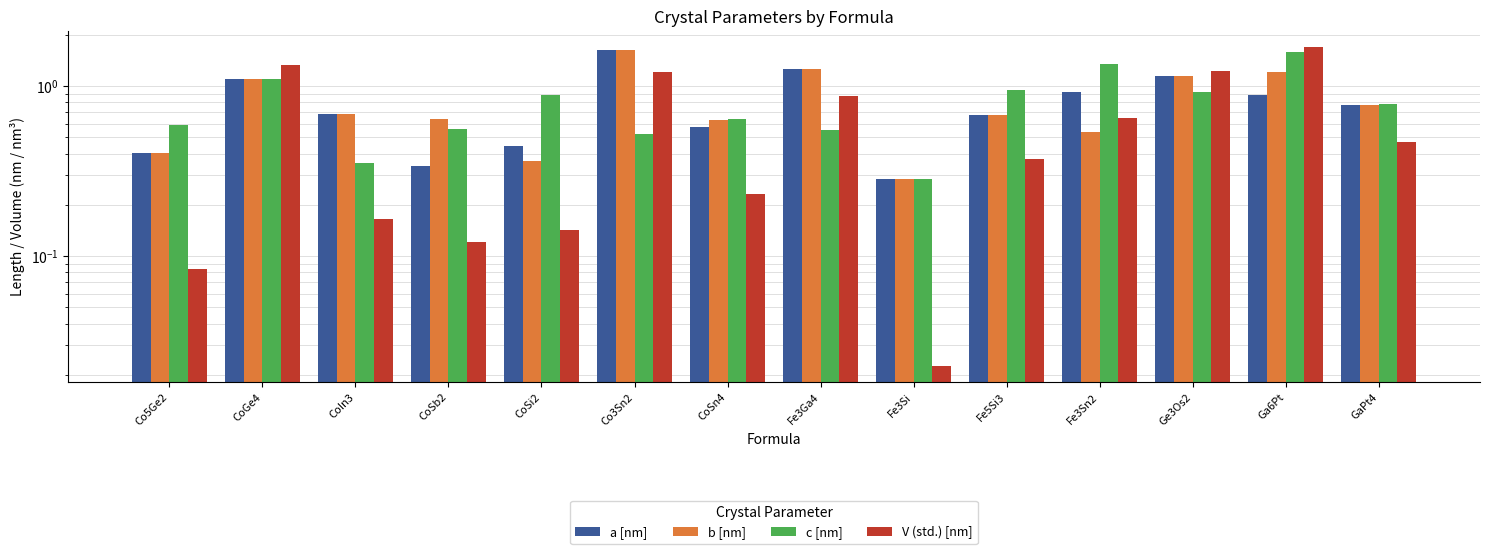

Is the value of V (std.) [nm] at Co5Ge2 greater than the value of c [nm] at CoGe4?

No